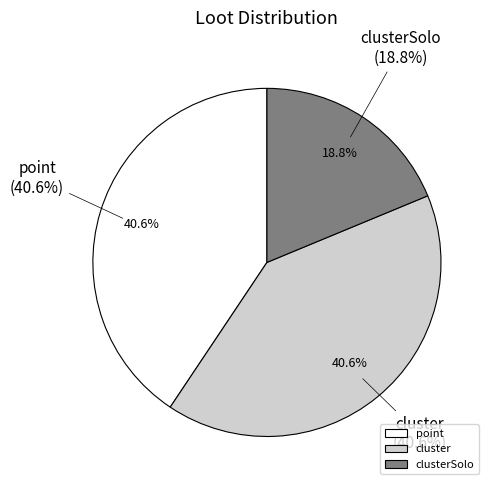

What is the smallest slice in the pie chart?

clusterSolo